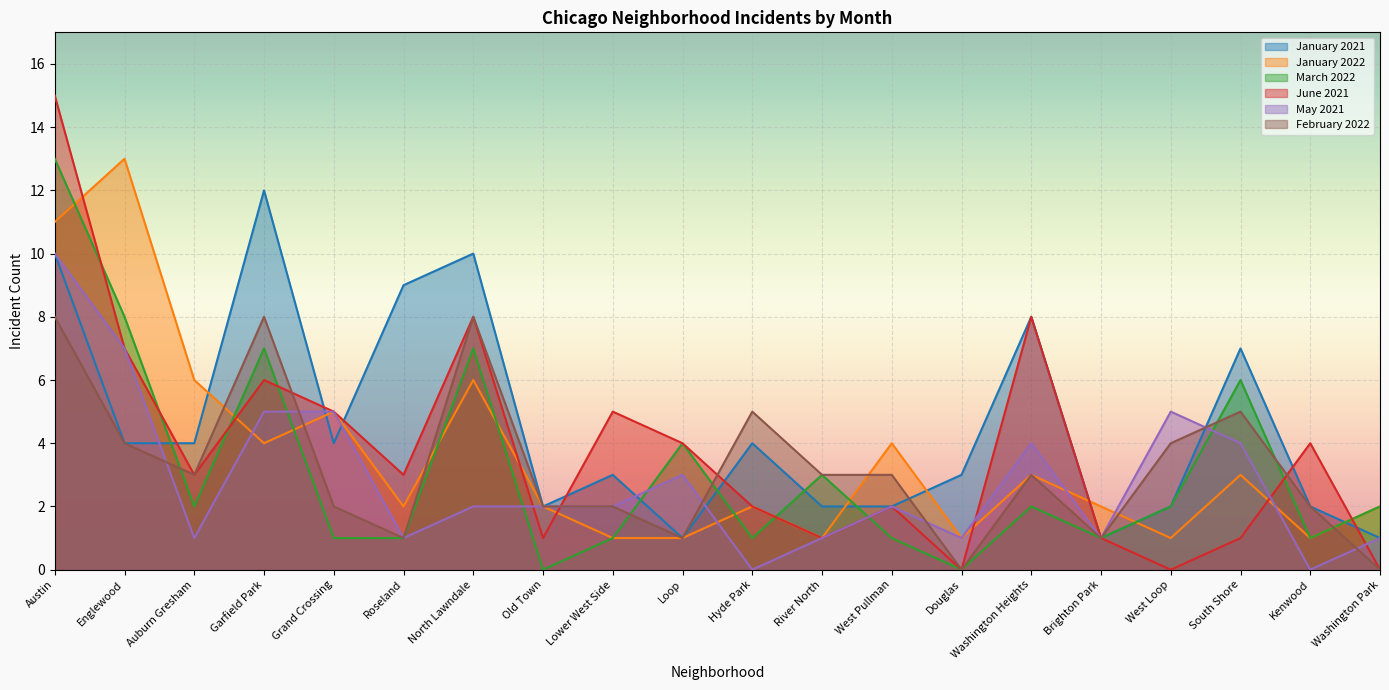

Count the May 2021 values in the range 1 to 5.

16